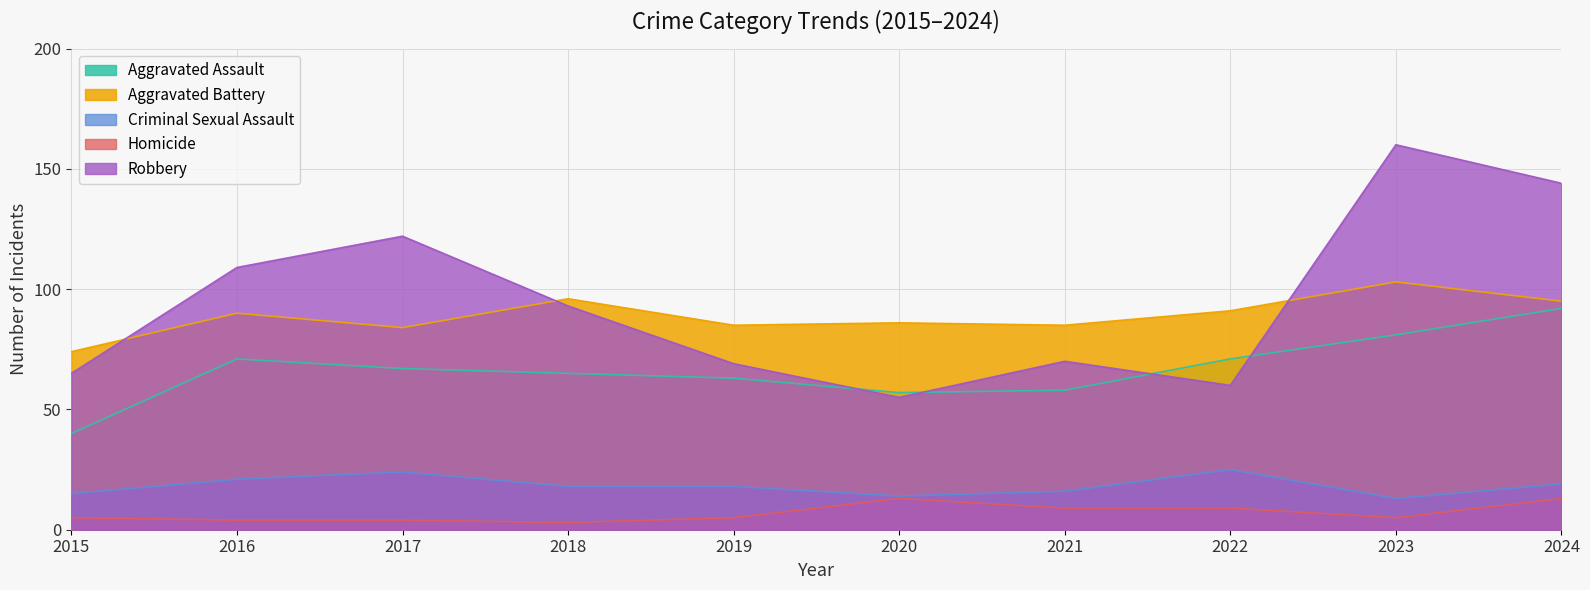

At which label does Criminal Sexual Assault reach its minimum?

2023